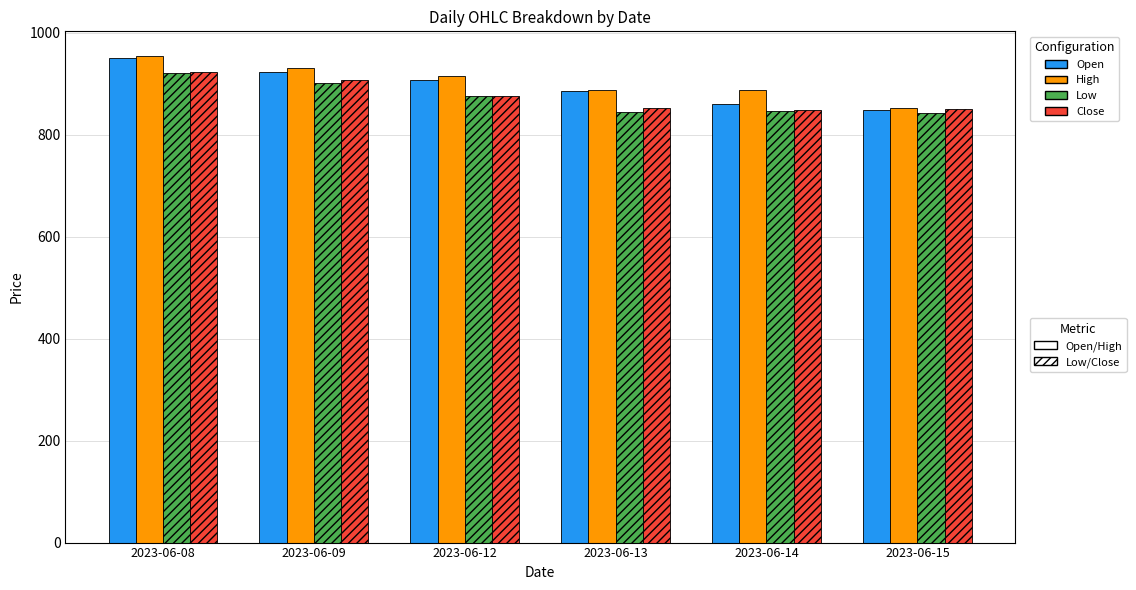

What is the difference between the highest and lowest values at 2023-06-12?

39.3